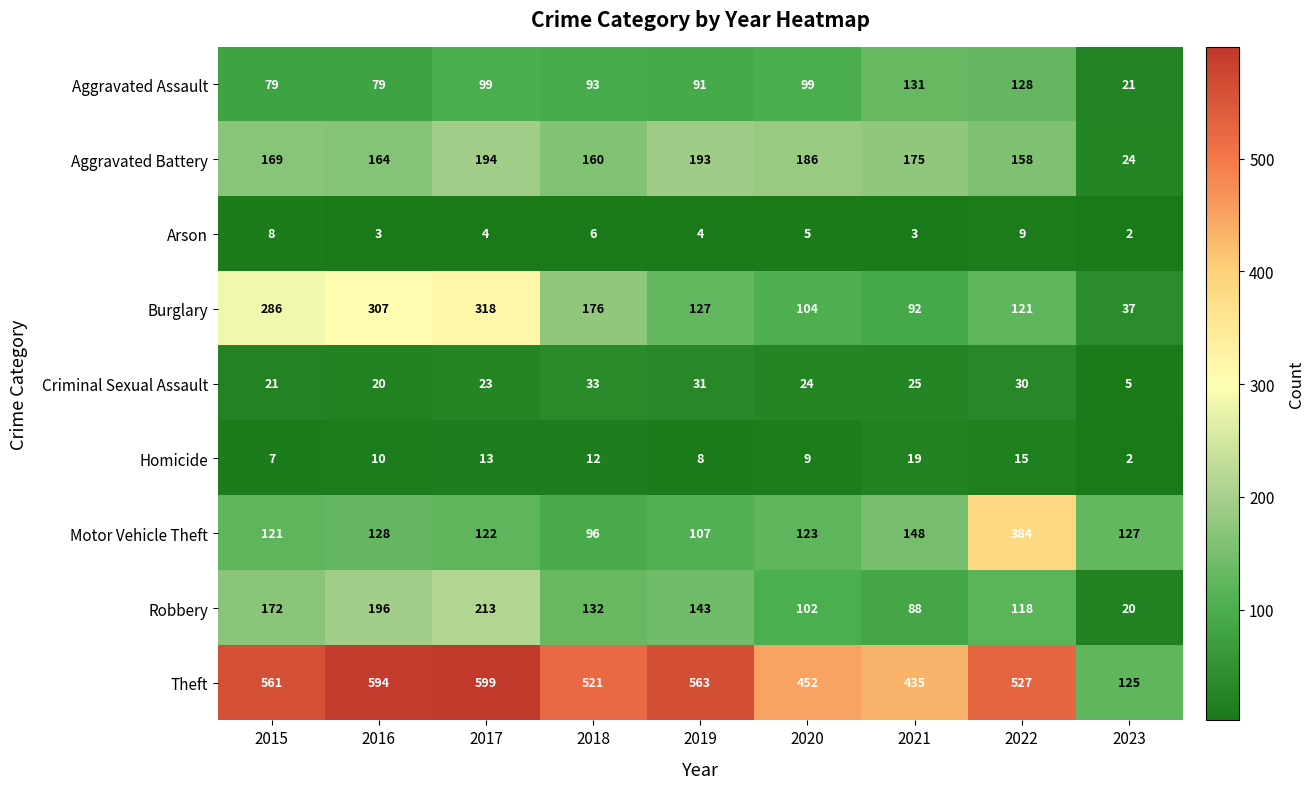

The value of Motor Vehicle Theft at 2015 is 80. True or false?

False